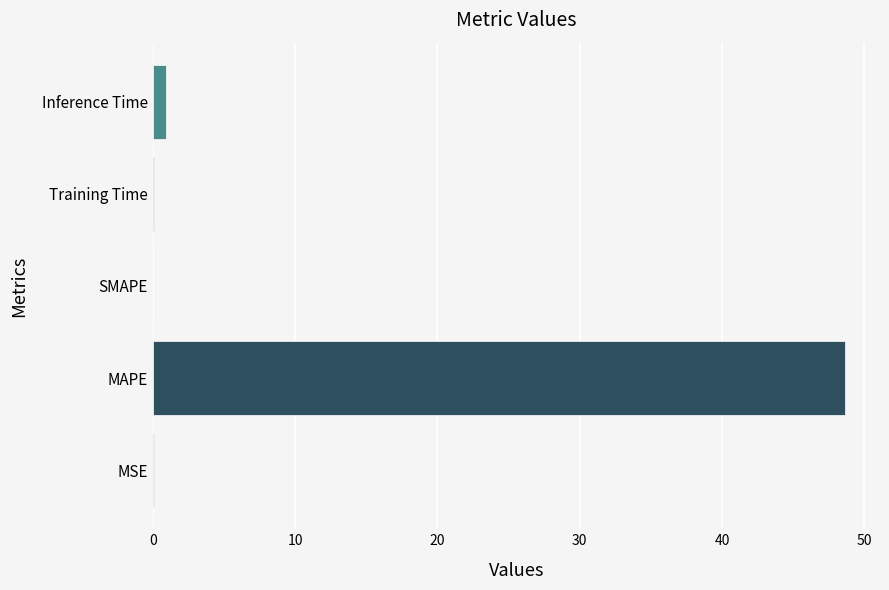

Which has a higher value, MSE or MAPE?

MAPE